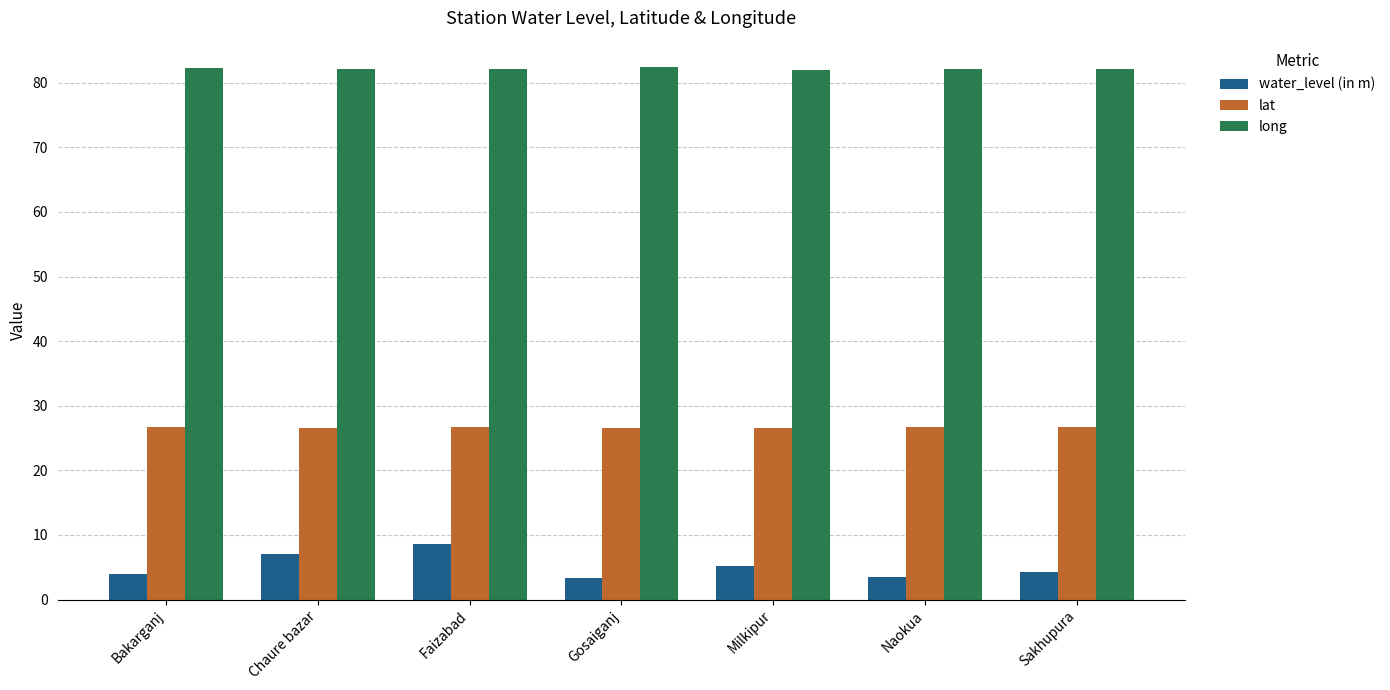

Read the lat value at Naokua.

26.7